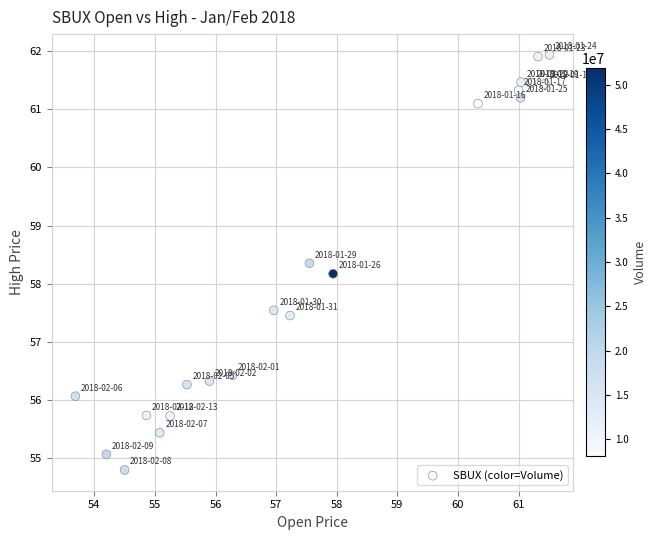

What is the range of X values (max minus min)?

7.8